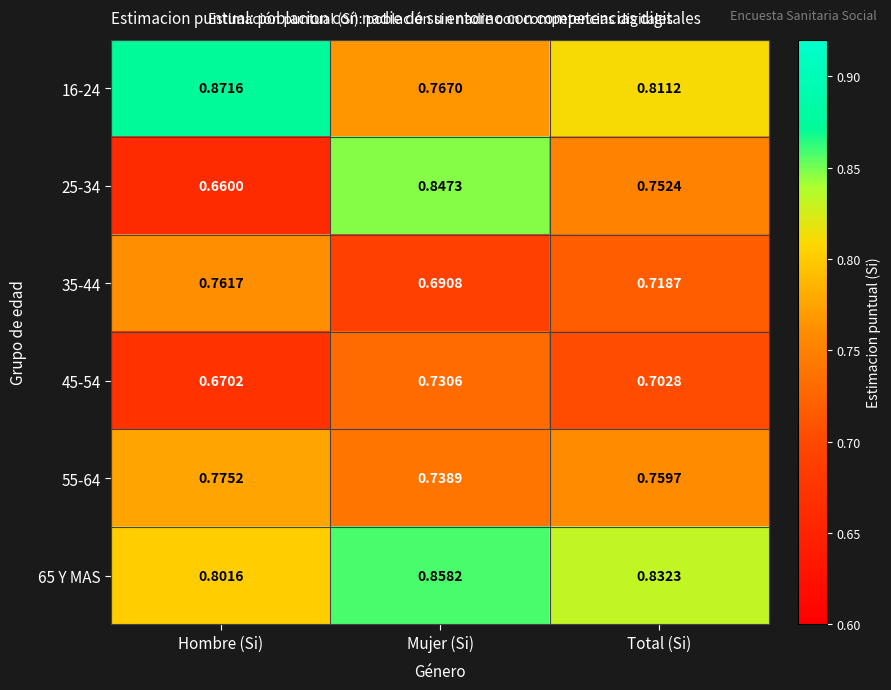

Where is 16-24 nearest to the value 0?

Mujer (Si)